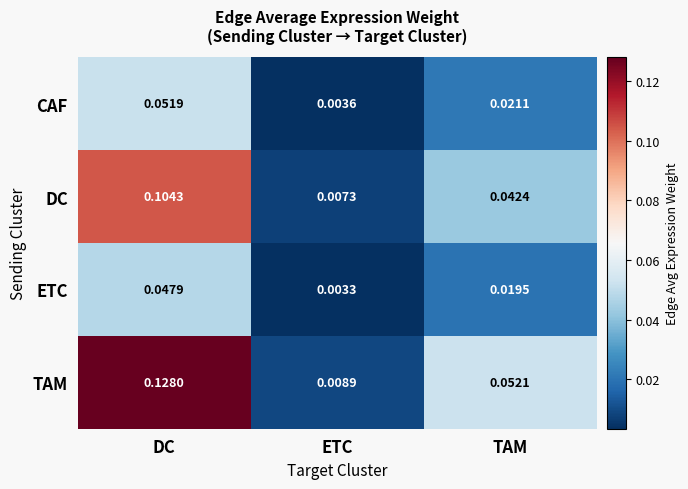

At which category does the chart reach its peak across all series?

DC